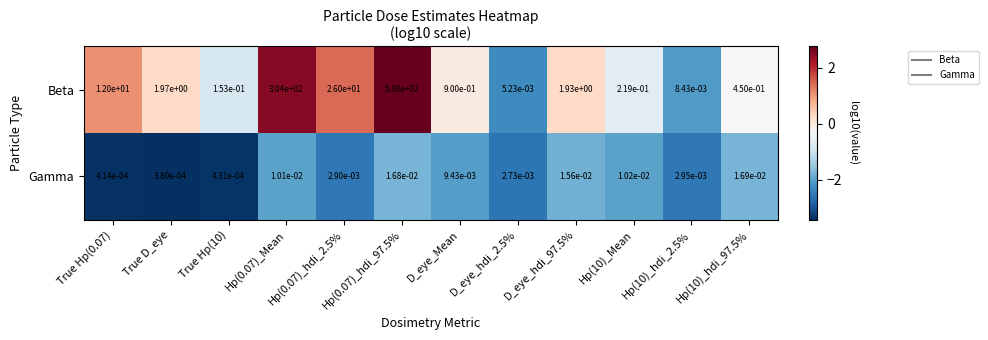

Is the value of Beta at True Hp(0.07) greater than the value of Gamma at D_eye_Mean?

Yes